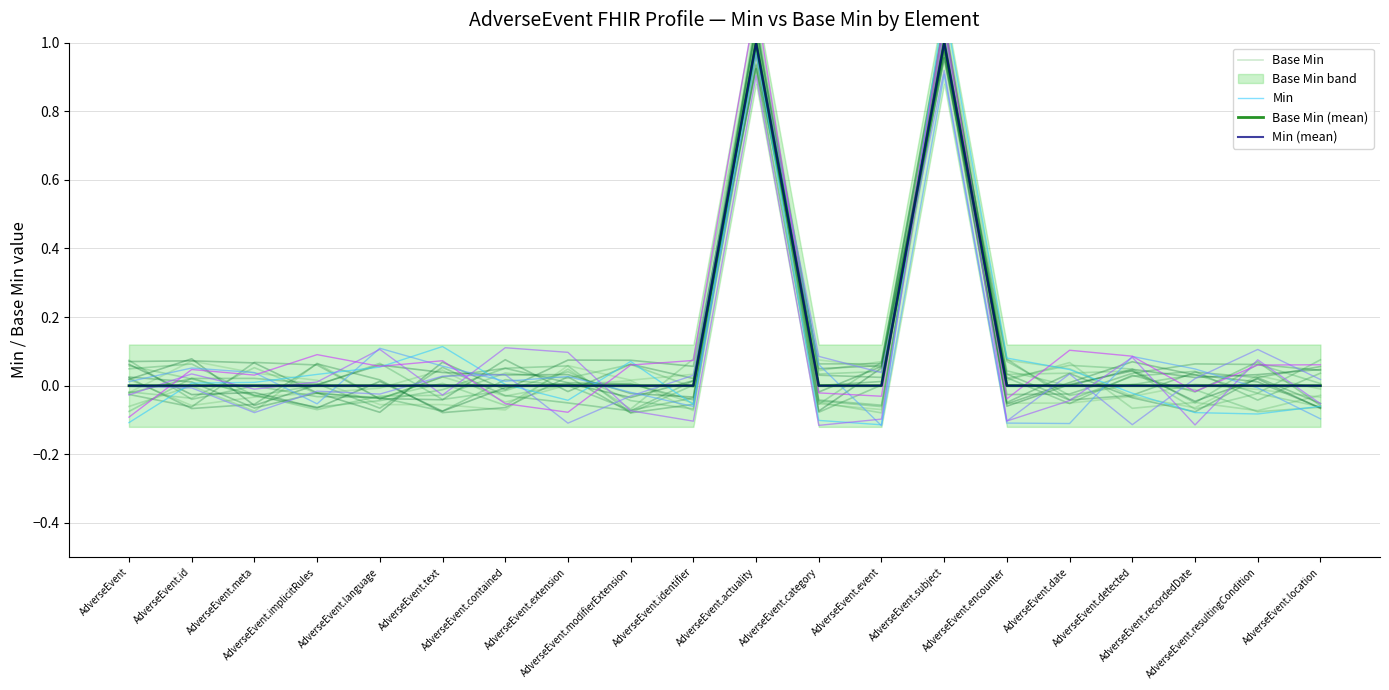

Is this an area chart (filled region under the line)?

No